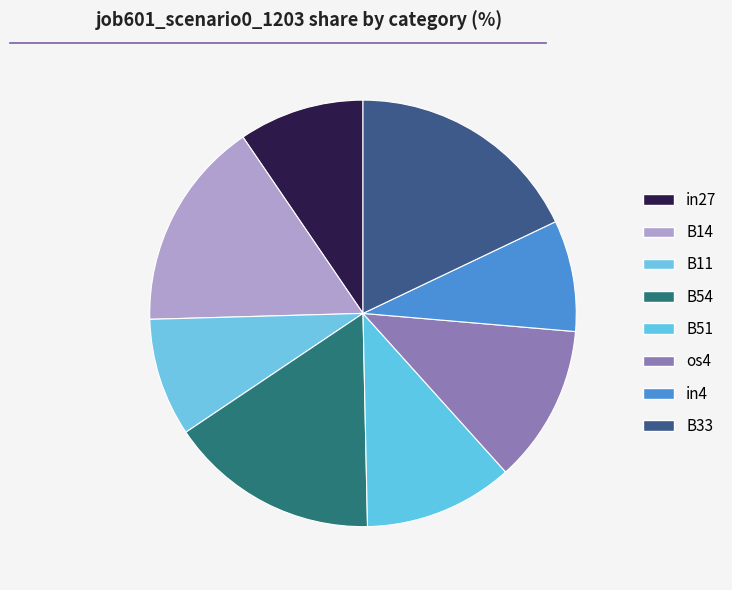

Is it true that in4 is 8% of the pie?

True